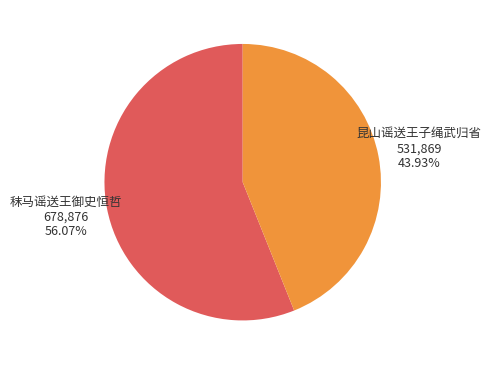

What percentage is the 昆山谣送王子绳武归省 slice, to the nearest percent?

44%